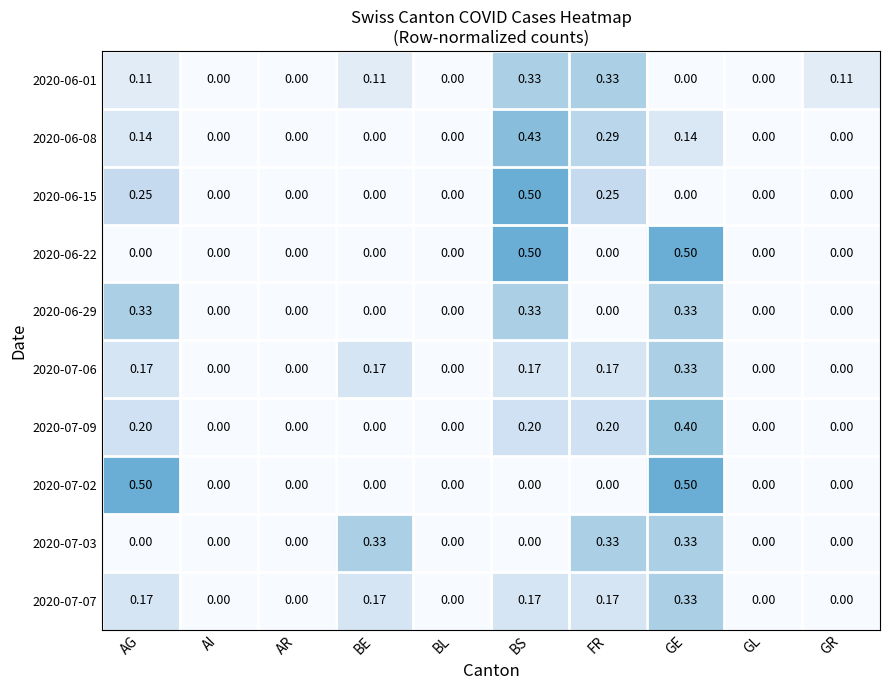

Which series changed the most between AG and AR?

2020-07-02